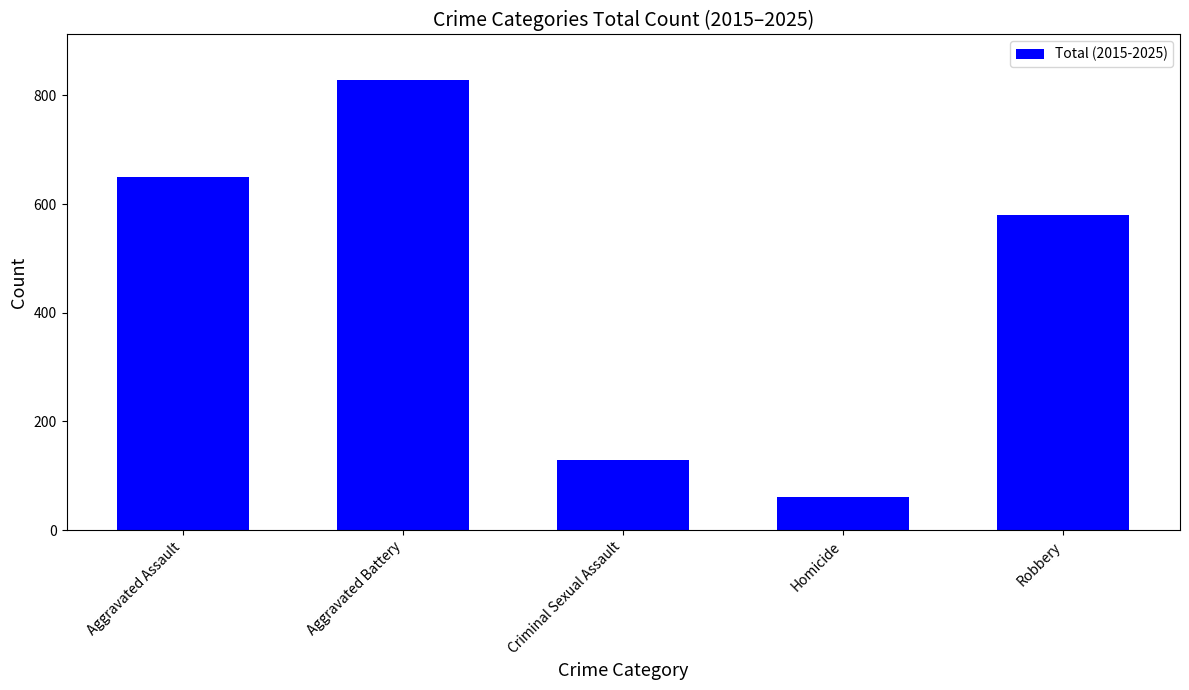

The value at Homicide is 61. True or false?

True